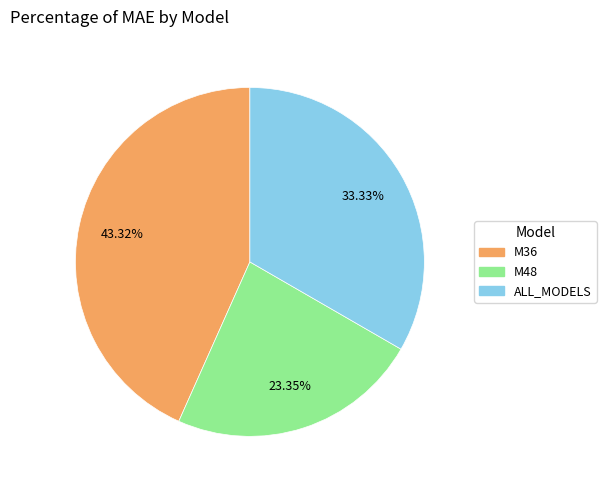

Which category has the biggest portion of the pie?

M36